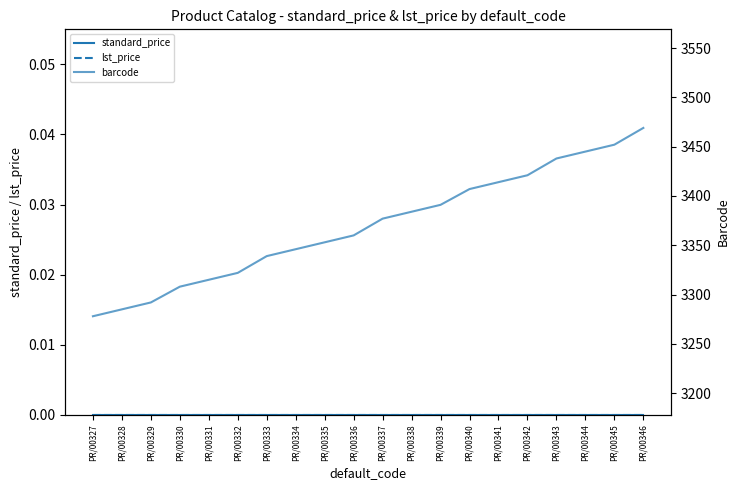

Does the chart display data point markers on the line(s)?

No